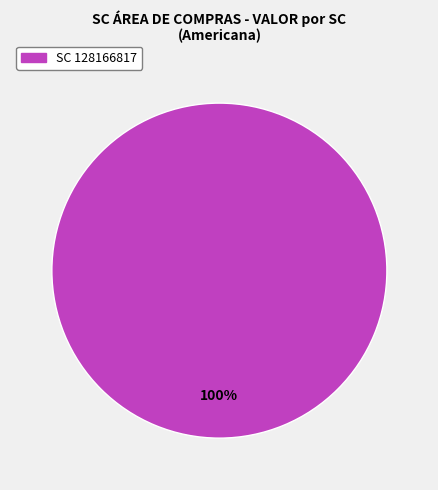

Count the number of slices in the pie.

1